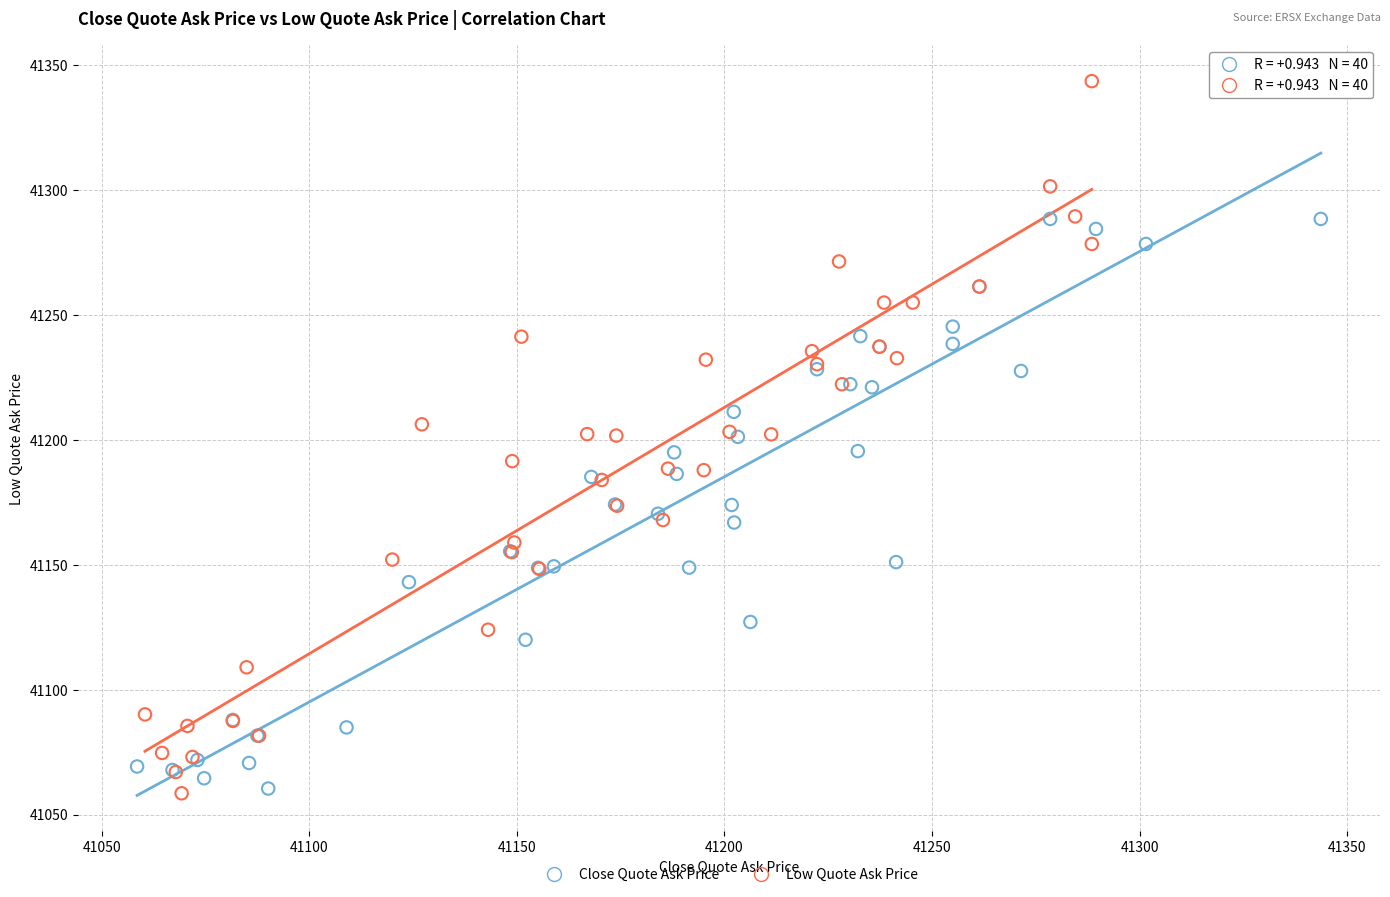

Which series has the largest Y range (max minus min)?

Low Quote Ask Price